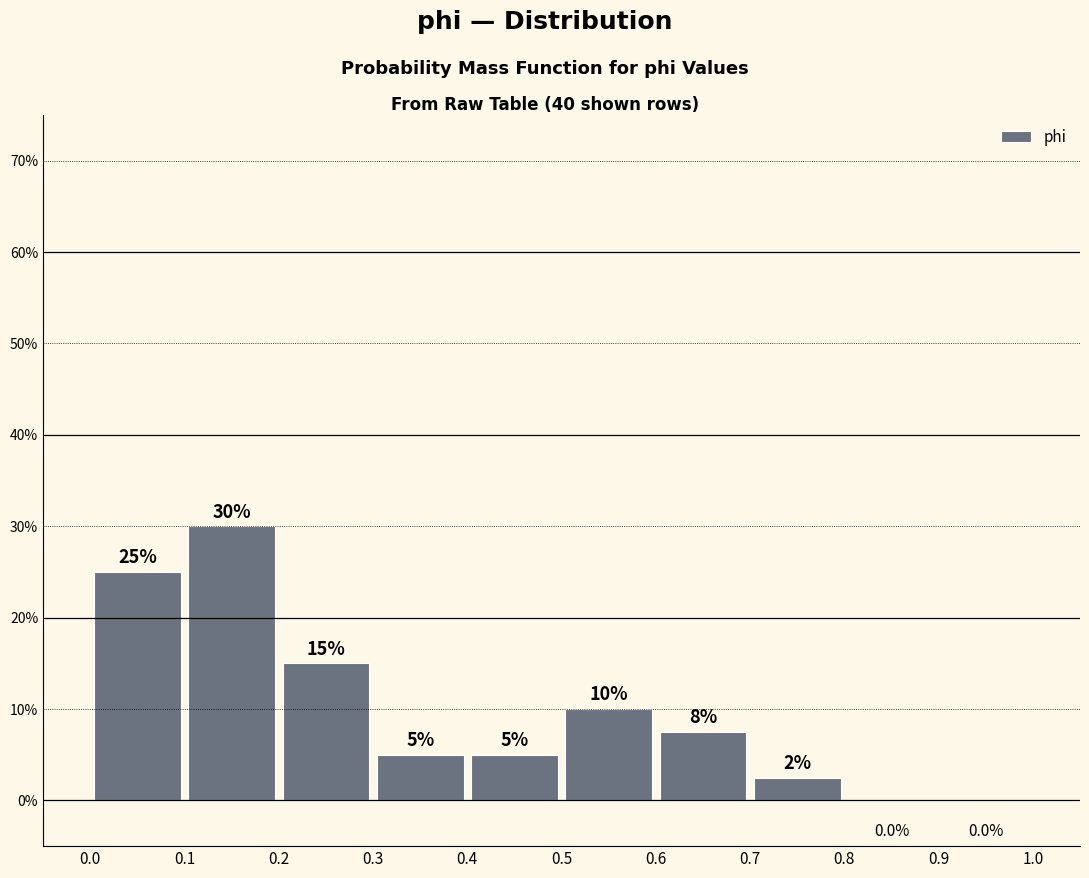

Which range on the x-axis has the tallest bar?

0.1 to 0.2